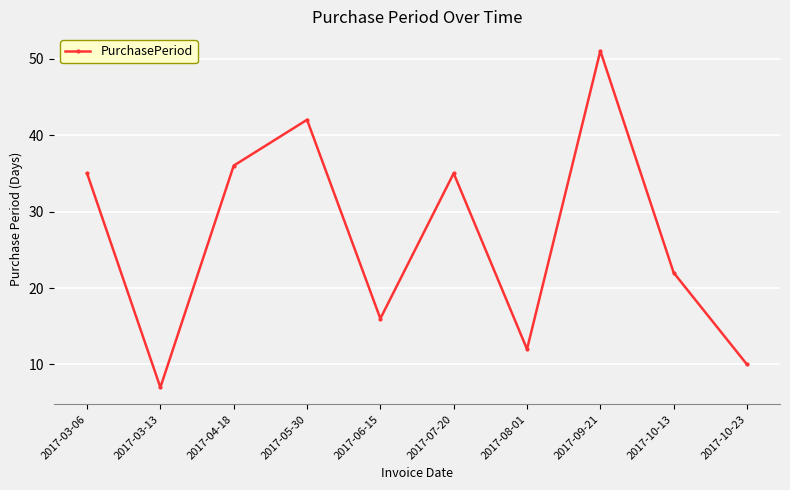

What is the label of the 4th point from the right?

2017-08-01